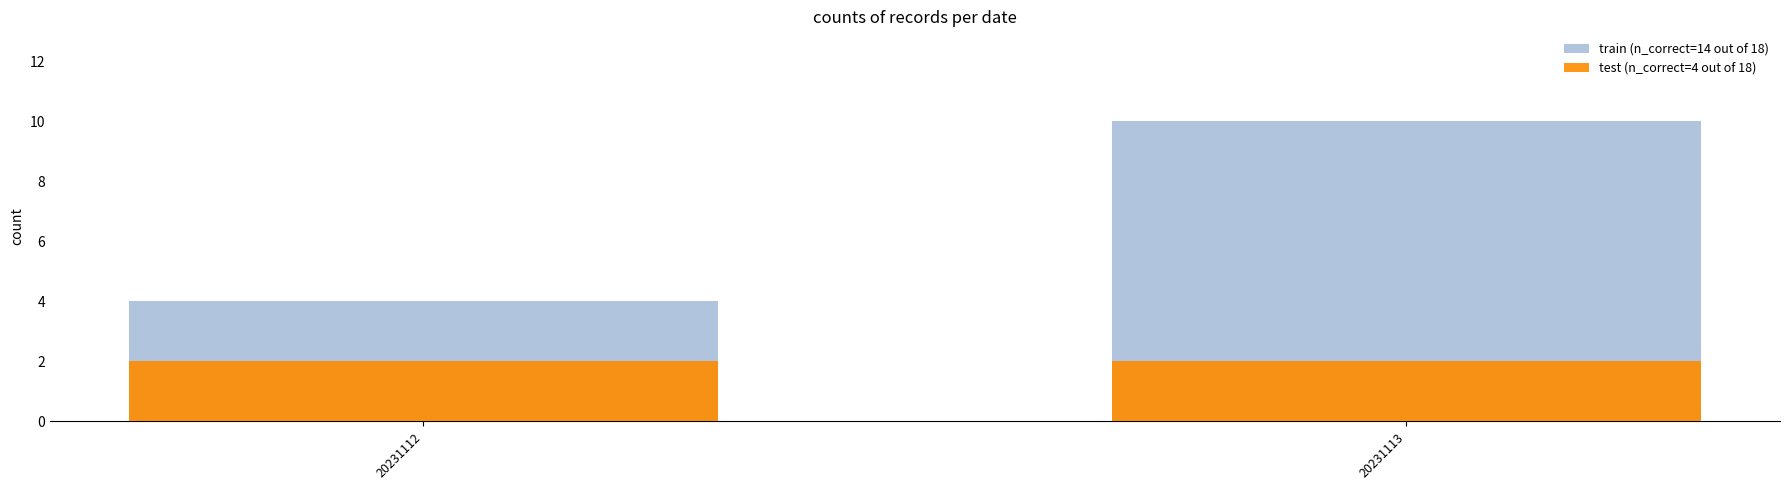

Which has a higher value, 20231112 or 20231113?

20231113